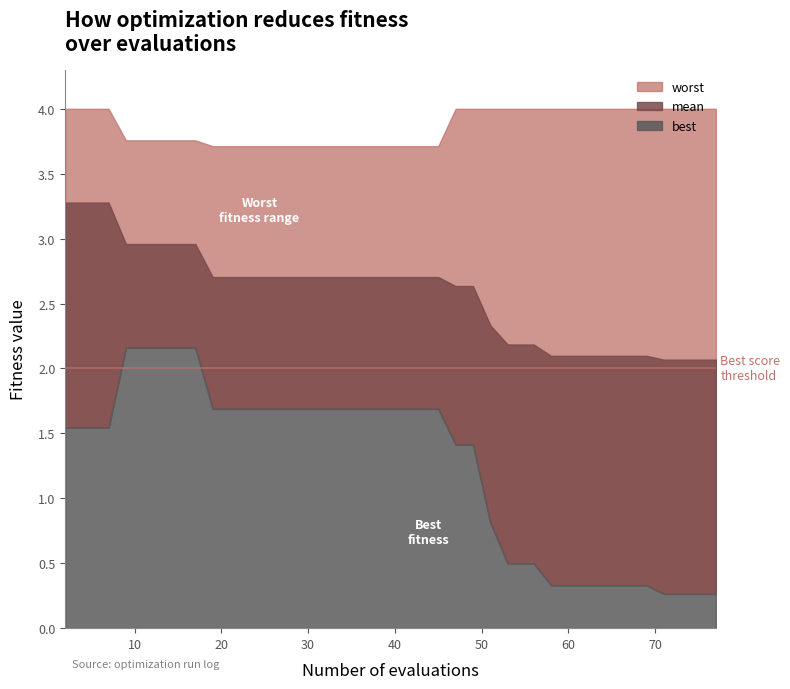

Reading left to right, transcribe all the data shown in this chart.

evals: evals=2.0	mean=3.0	best=5.0	worst=7.0	4=9.0	5=11.0	6=13.0	7=15.0	8=17.0	9=19.0	10=21.0	11=23.0	12=25.0	13=27.0	14=29.0	15=31.0	16=33.0	17=35.0	18=37.0	19=39.0	20=41.0	21=43.0	22=45.0	23=47.0	24=49.0	25=51.0	26=53.0	27=55.0	28=56.0	29=58.0	30=60.0	31=62.0	32=64.0	33=65.0	34=67.0	35=69.0	36=71.0	37=73.0	38=75.0	39=77.0
mean: evals=3.3	mean=3.3	best=3.3	worst=3.3	4=3.0	5=3.0	6=3.0	7=3.0	8=3.0	9=2.7	10=2.7	11=2.7	12=2.7	13=2.7	14=2.7	15=2.7	16=2.7	17=2.7	18=2.7	19=2.7	20=2.7	21=2.7	22=2.7	23=2.6	24=2.6	25=2.3	26=2.2	27=2.2	28=2.2	29=2.1	30=2.1	31=2.1	32=2.1	33=2.1	34=2.1	35=2.1	36=2.1	37=2.1	38=2.1	39=2.1
best: evals=1.5	mean=1.5	best=1.5	worst=1.5	4=2.2	5=2.2	6=2.2	7=2.2	8=2.2	9=1.7	10=1.7	11=1.7	12=1.7	13=1.7	14=1.7	15=1.7	16=1.7	17=1.7	18=1.7	19=1.7	20=1.7	21=1.7	22=1.7	23=1.4	24=1.4	25=0.8	26=0.5	27=0.5	28=0.5	29=0.3	30=0.3	31=0.3	32=0.3	33=0.3	34=0.3	35=0.3	36=0.3	37=0.3	38=0.3	39=0.3
worst: evals=4.0	mean=4.0	best=4.0	worst=4.0	4=3.8	5=3.8	6=3.8	7=3.8	8=3.8	9=3.7	10=3.7	11=3.7	12=3.7	13=3.7	14=3.7	15=3.7	16=3.7	17=3.7	18=3.7	19=3.7	20=3.7	21=3.7	22=3.7	23=4.0	24=4.0	25=4.0	26=4.0	27=4.0	28=4.0	29=4.0	30=4.0	31=4.0	32=4.0	33=4.0	34=4.0	35=4.0	36=4.0	37=4.0	38=4.0	39=4.0